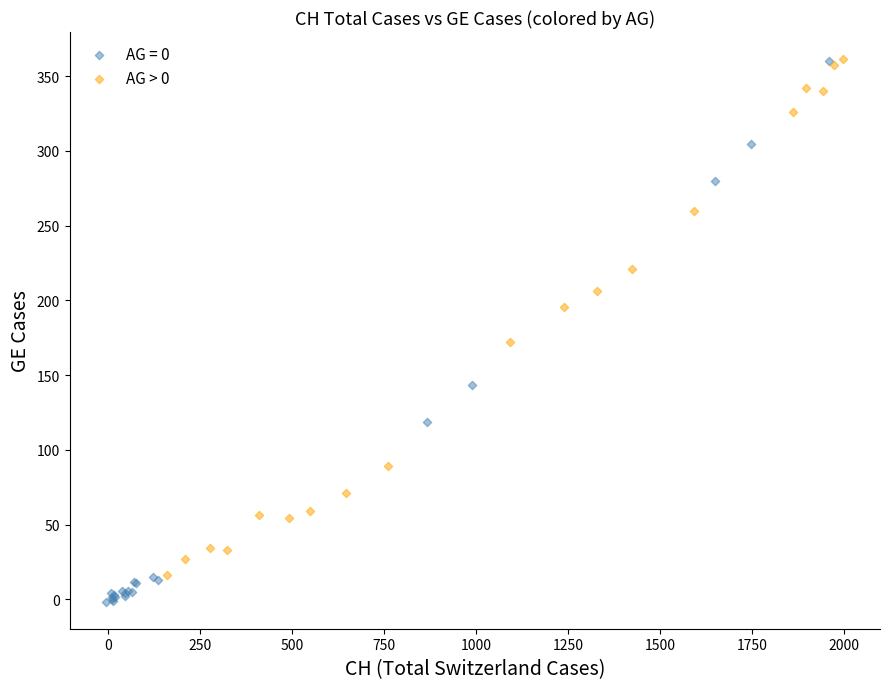

Which series has the widest spread of Y values?

AG = 0